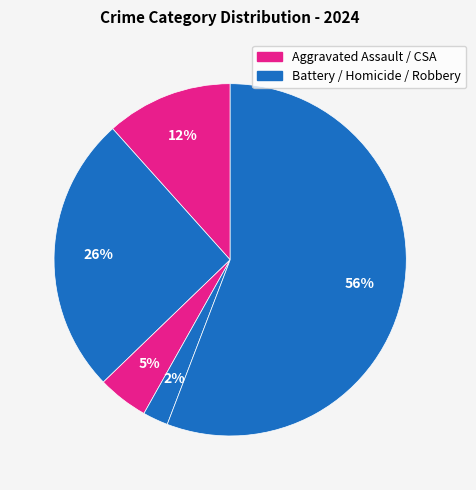

Count the number of slices in the pie.

5